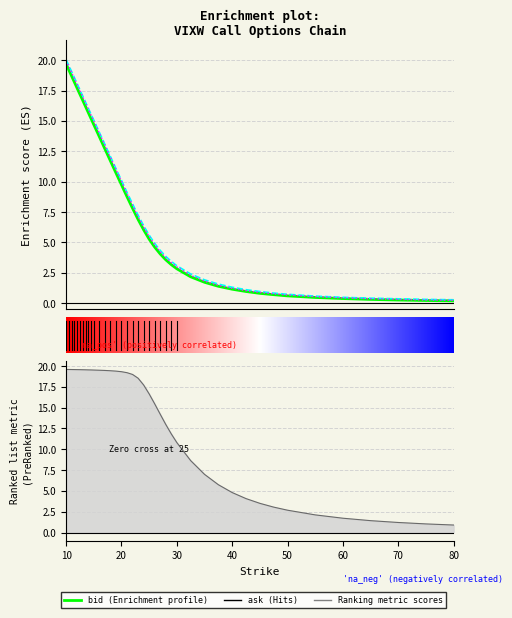

True or false: bid and theo cross at least once.

False